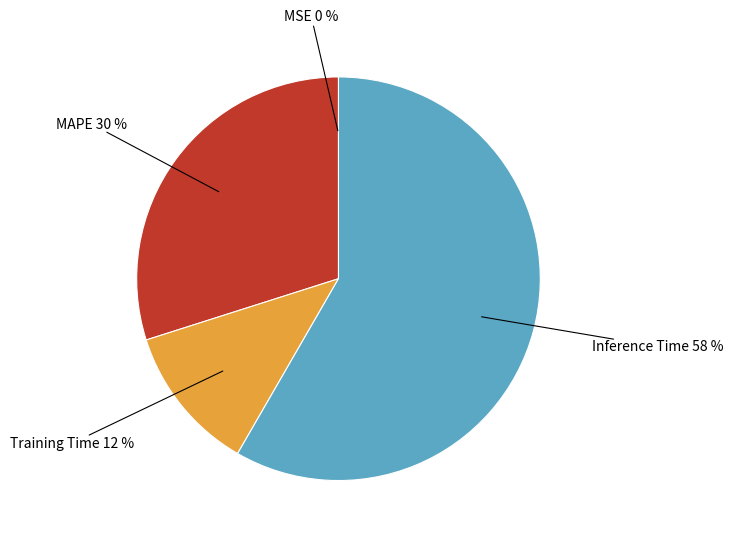

Is there a majority slice in this chart?

Yes